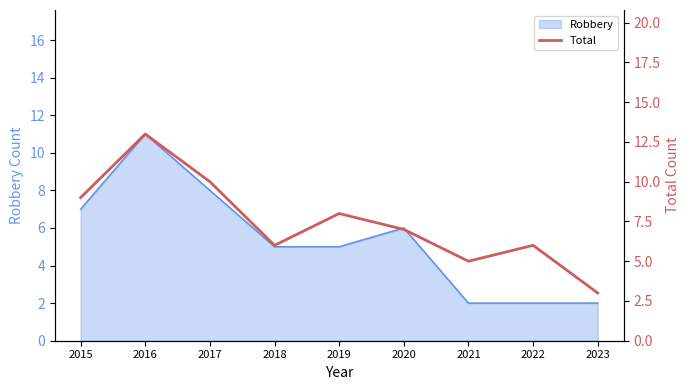

What is the sum of all values?

67